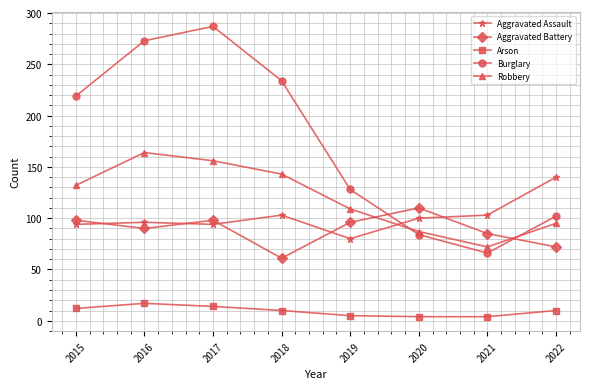

Which series has the largest total across all categories?

Burglary